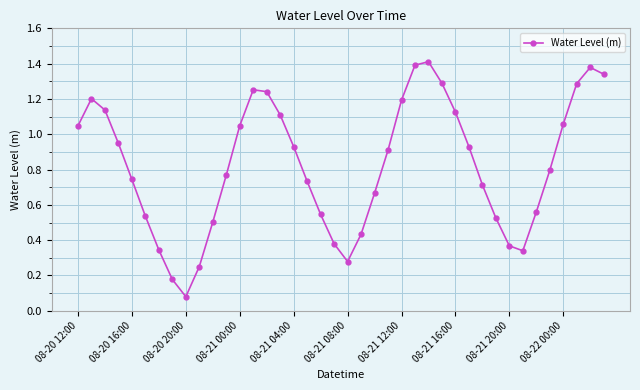

What is the sum of all values?

33.0